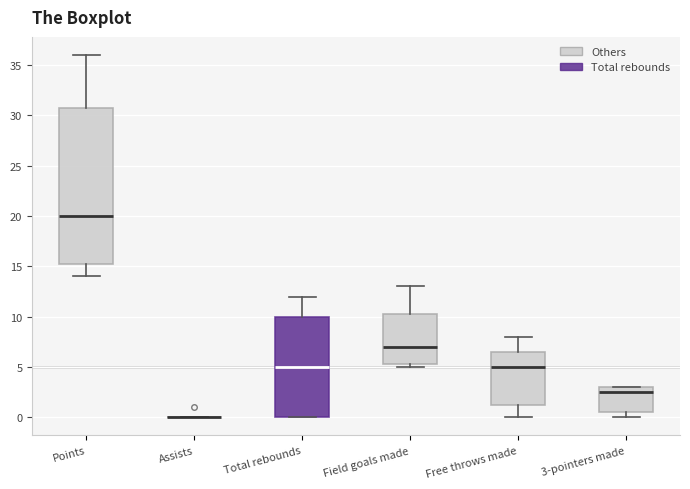

Reading left to right, read every box against the y-axis: the position of its median line, the range the box covers, and the ends of its whiskers. The values are not printed on the chart, so give them approximately, as read against the axis.

Points: median 20.0, box 15.5 to 31.0, whiskers 14.0 to 36.0
Assists: box collapsed to a line at 0.0, whiskers 0.0 to 0.0
Total rebounds: median 5.0, box 0.0 to 10.0, whiskers 0.0 to 12.0
Field goals made: median 7.0, box 5.5 to 10.5, whiskers 5.0 to 13.0
Free throws made: median 5.0, box 1.5 to 6.5, whiskers 0.0 to 8.0
3-pointers made: median 2.5, box 0.5 to 3.0, whiskers 0.0 to 3.0